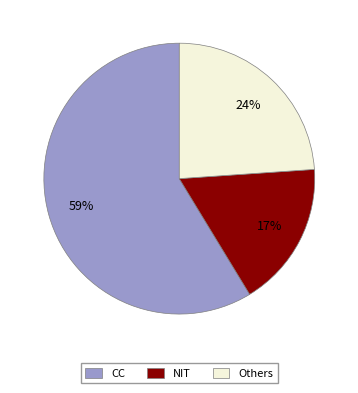

Rank the categories by value from highest to lowest.

CC, Others, NIT